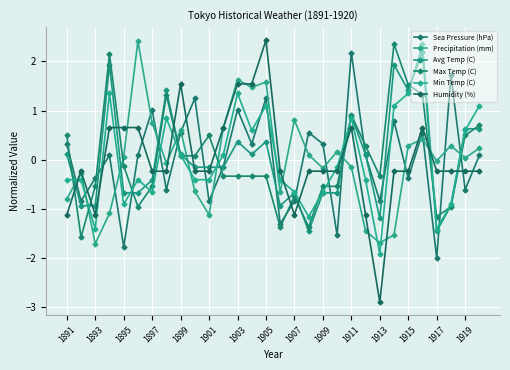

How many lines are shown in the chart?

6